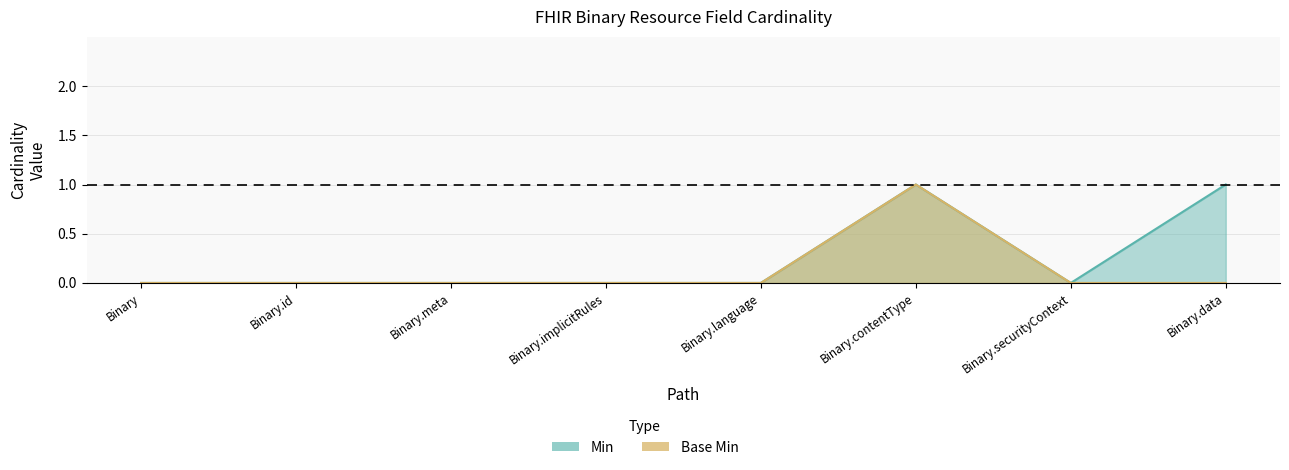

At which label does Min reach its minimum?

Binary